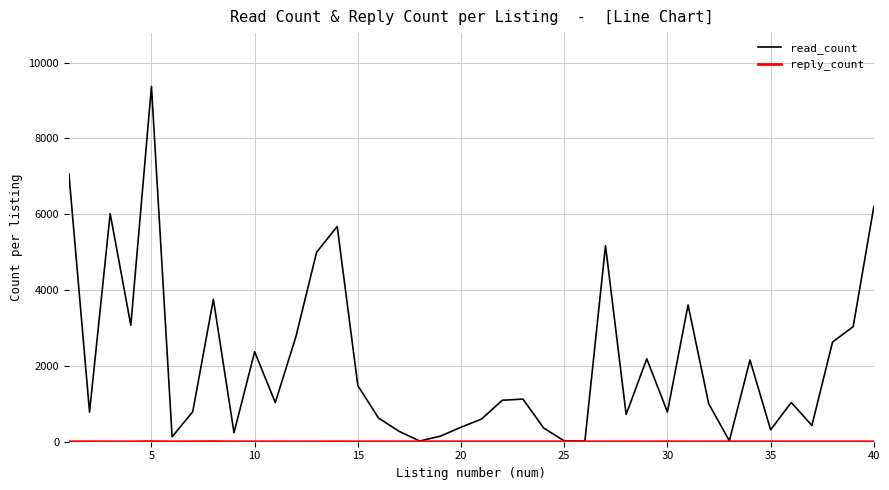

How many lines are shown in the chart?

2